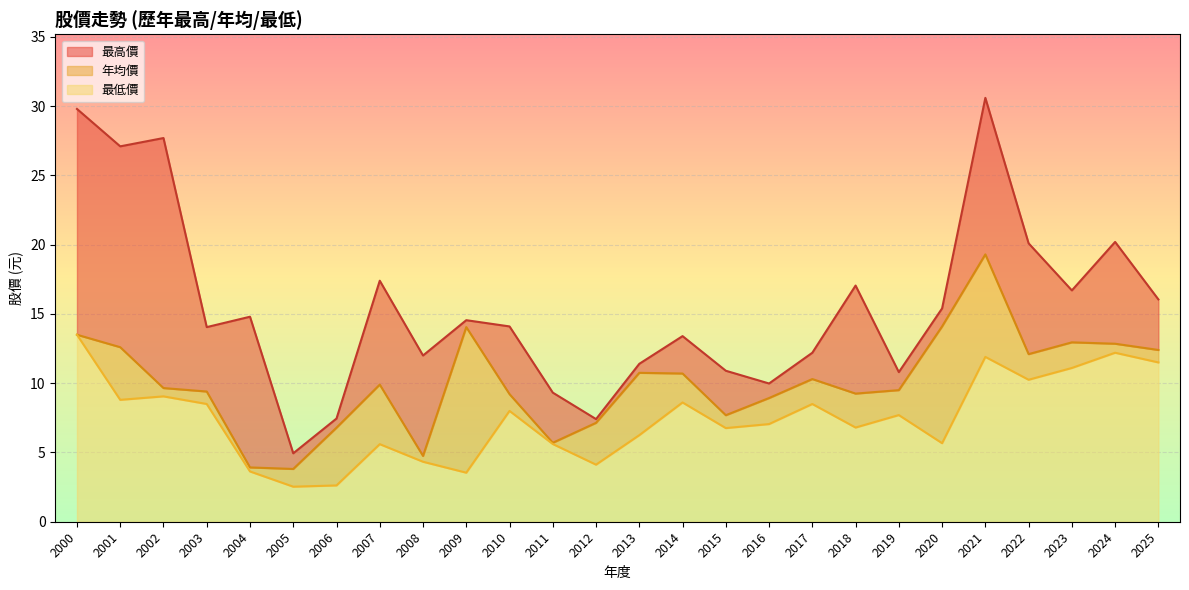

True or false: 最高價 has a value of 15.4 at 2020.

True